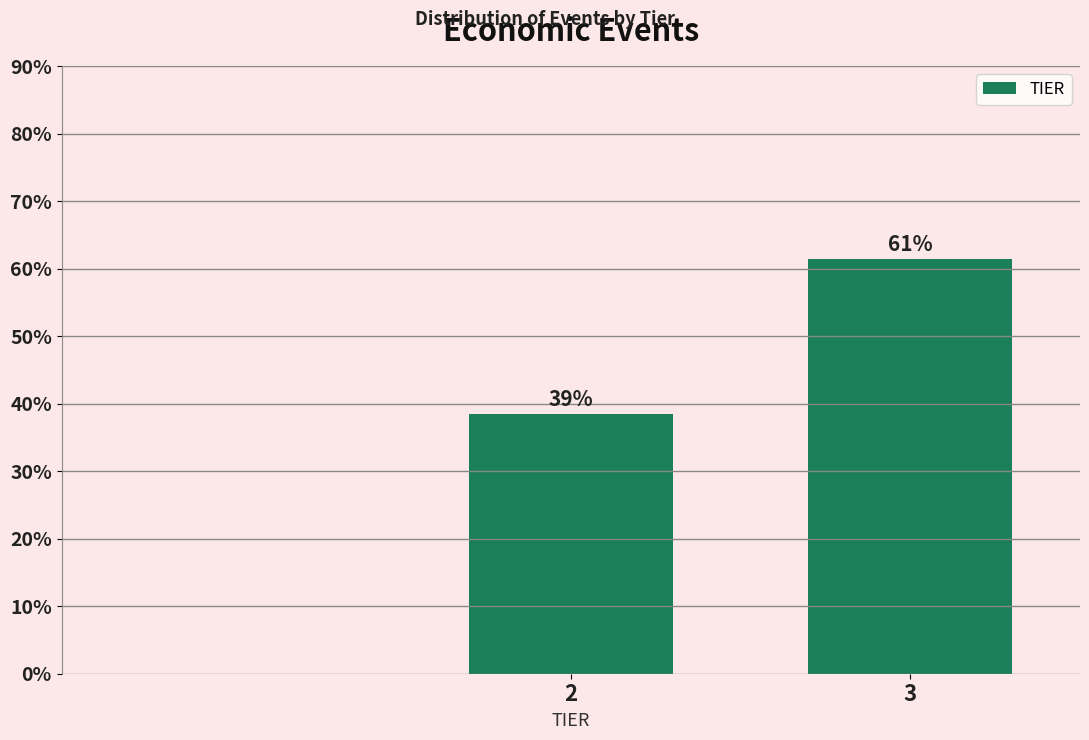

Does the chart contain any negative values?

No